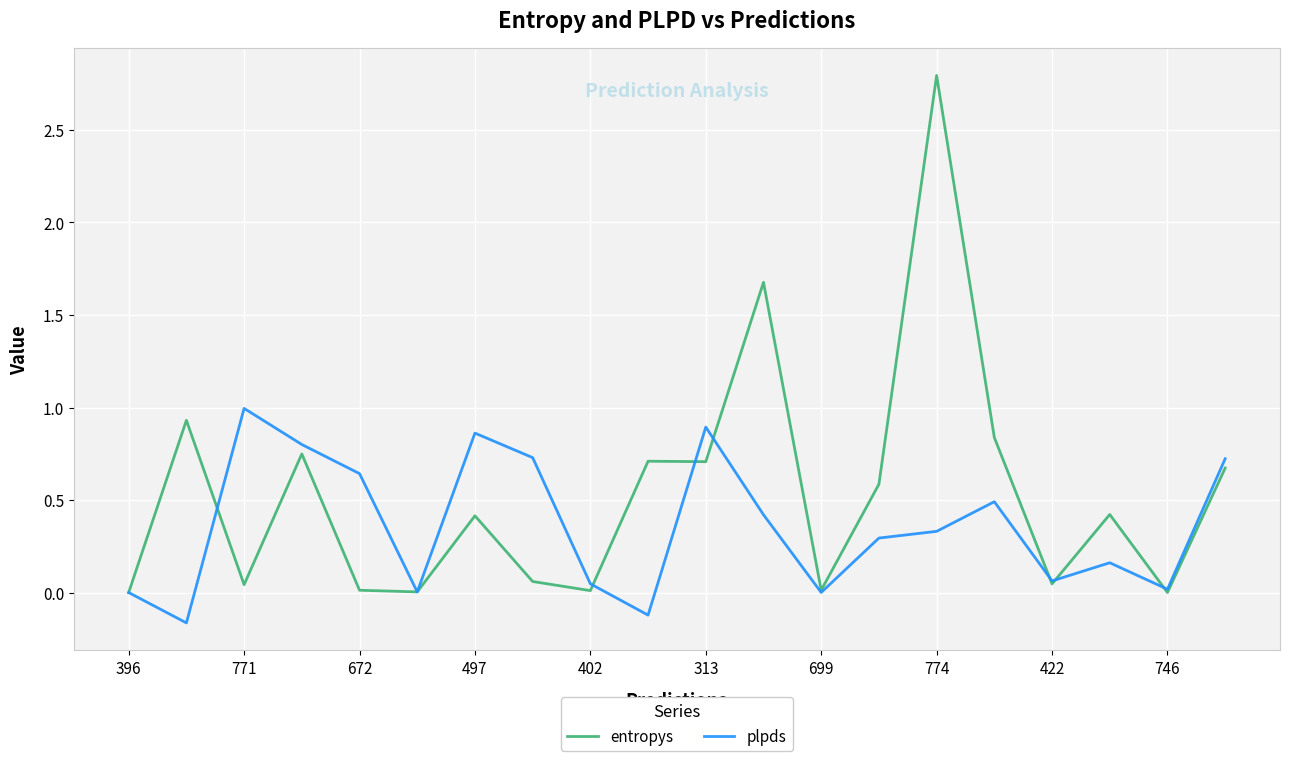

What is the highest value of the entropys series?

2.8